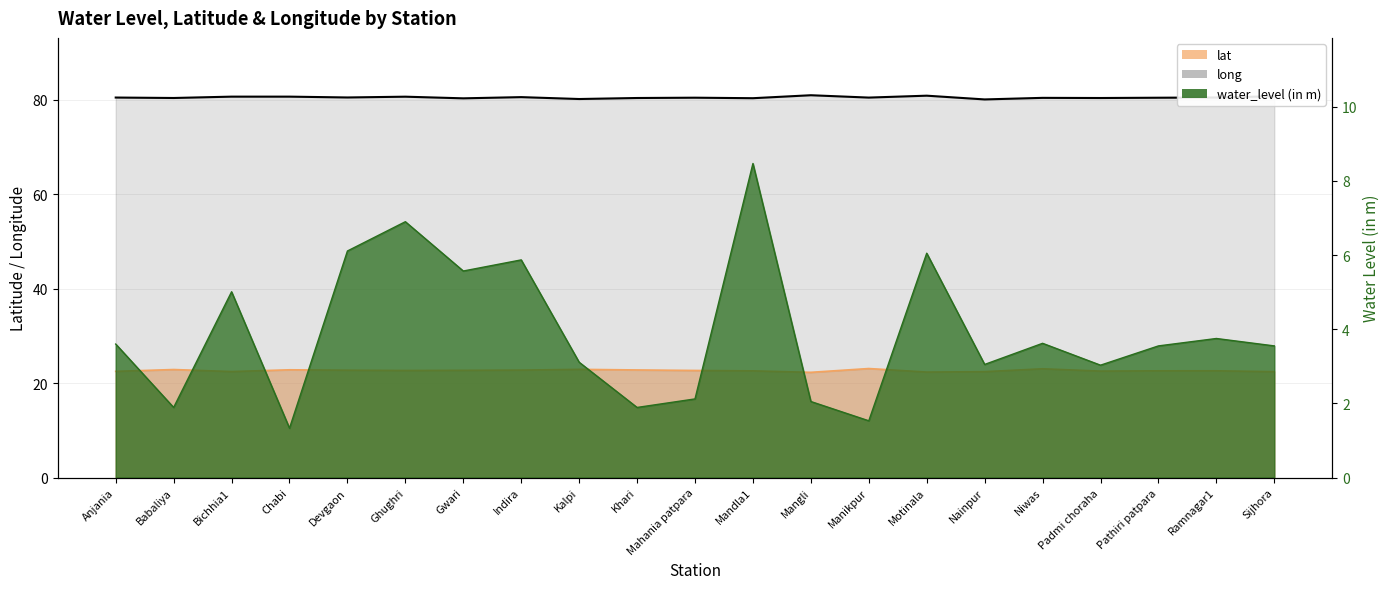

True or false: lat and water_level (in m) cross at least once.

False